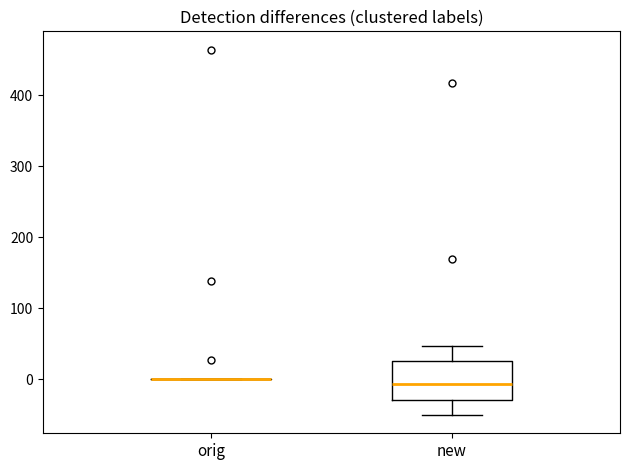

Reading left to right, transcribe this box plot: for each box, give where its median line is, the range the box spans, and where its two whiskers end, as read against the y-axis. The values are not printed on the chart, so give them approximately, as read against the axis.

orig: box collapsed to a line at 0, whiskers 0 to 0
new: median -10, box -30 to 30, whiskers -50 to 50